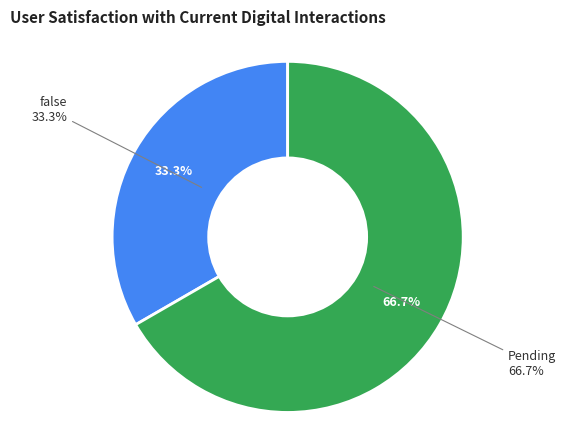

Which category has the smallest portion of the pie?

false